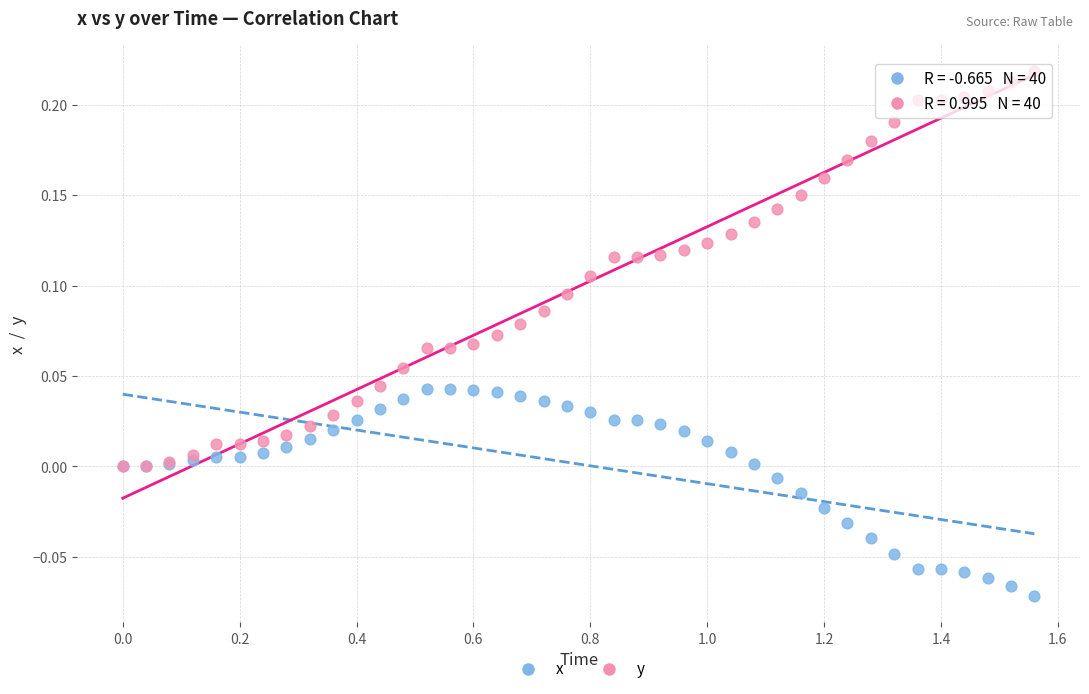

Which series has the widest spread of Y values?

y